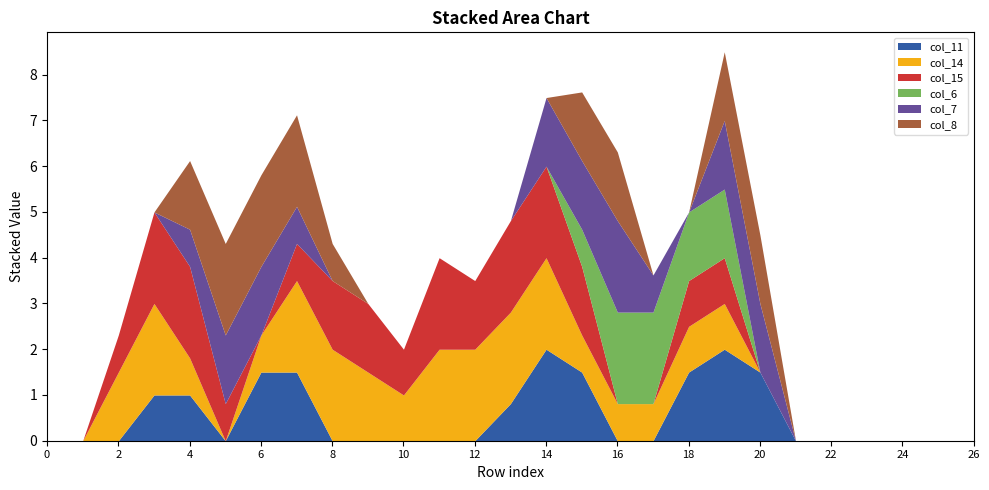

At which category does col_15 reach its first local valley?

6